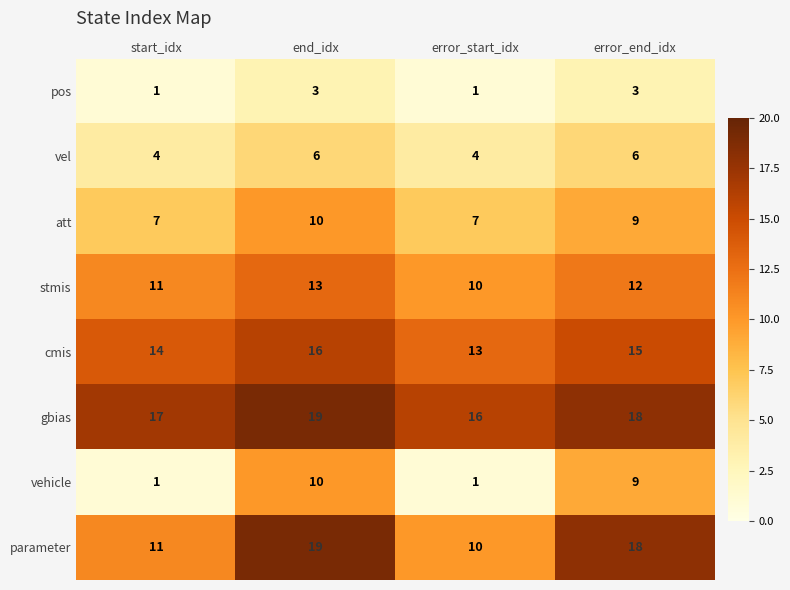

Rank the categories by cmis value from lowest to highest.

error_start_idx, start_idx, error_end_idx, end_idx